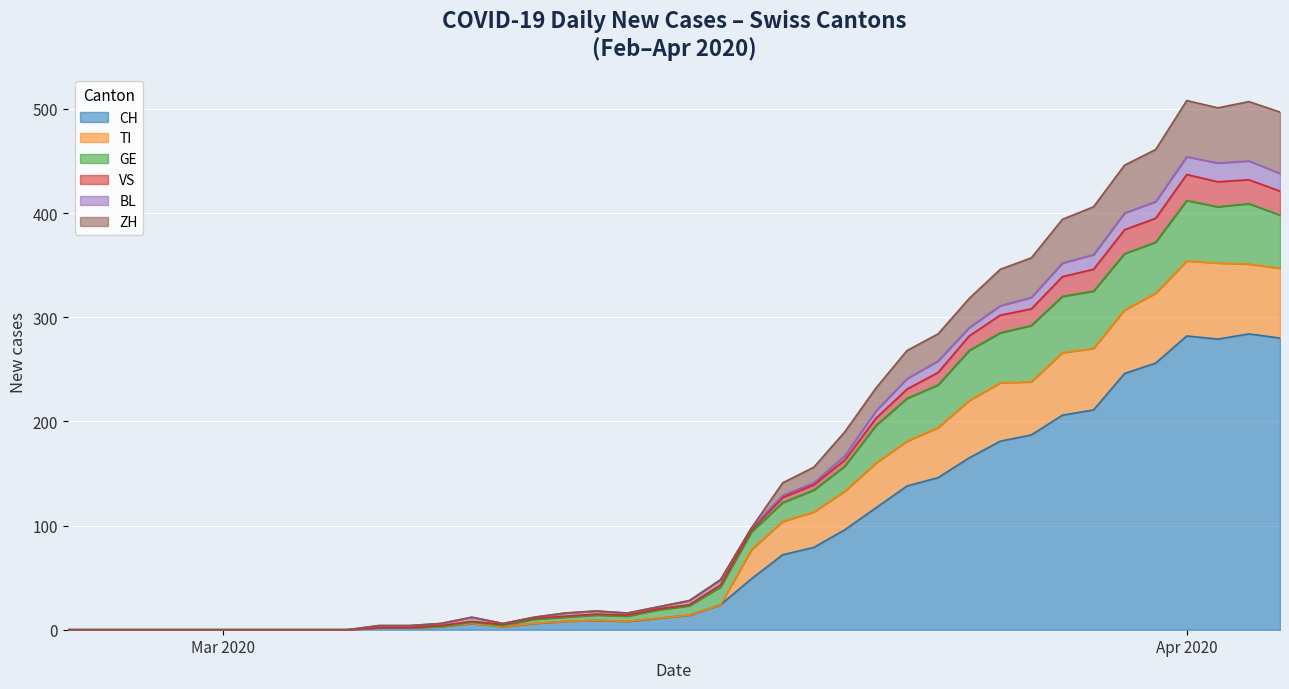

What are all the series names shown in the legend?

CH, TI, GE, VS, BL, ZH